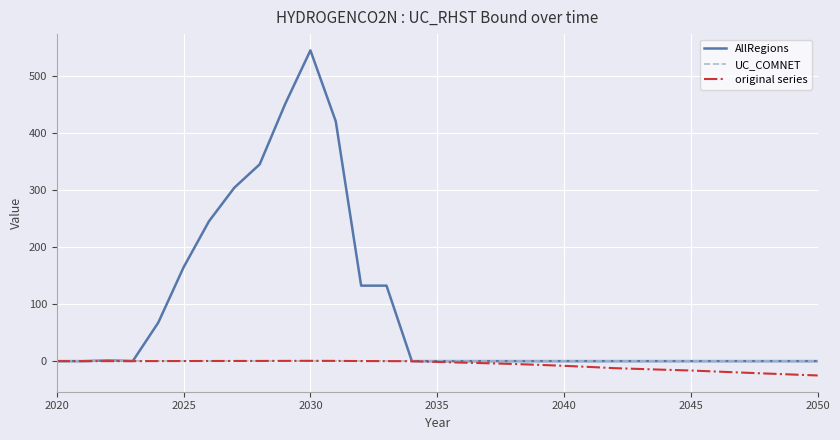

At how many categories does at least one series exceed 430?

2